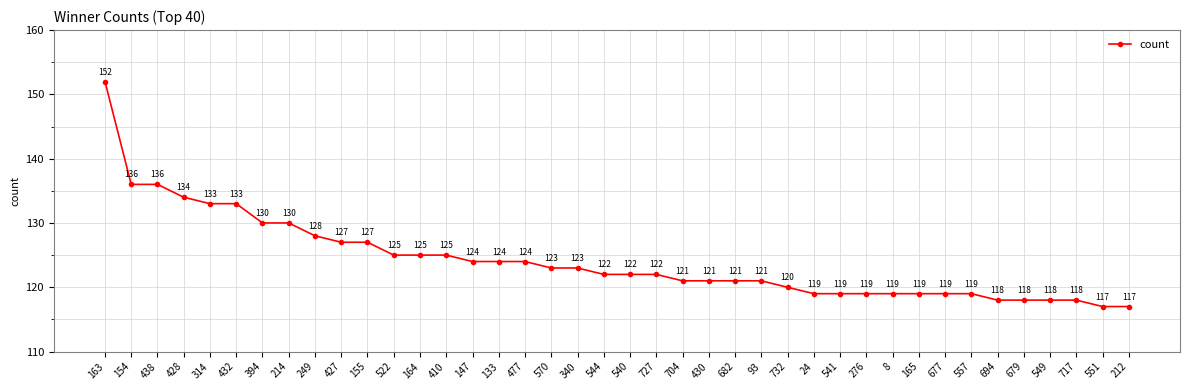

Which has a higher value, 212 or 679?

679